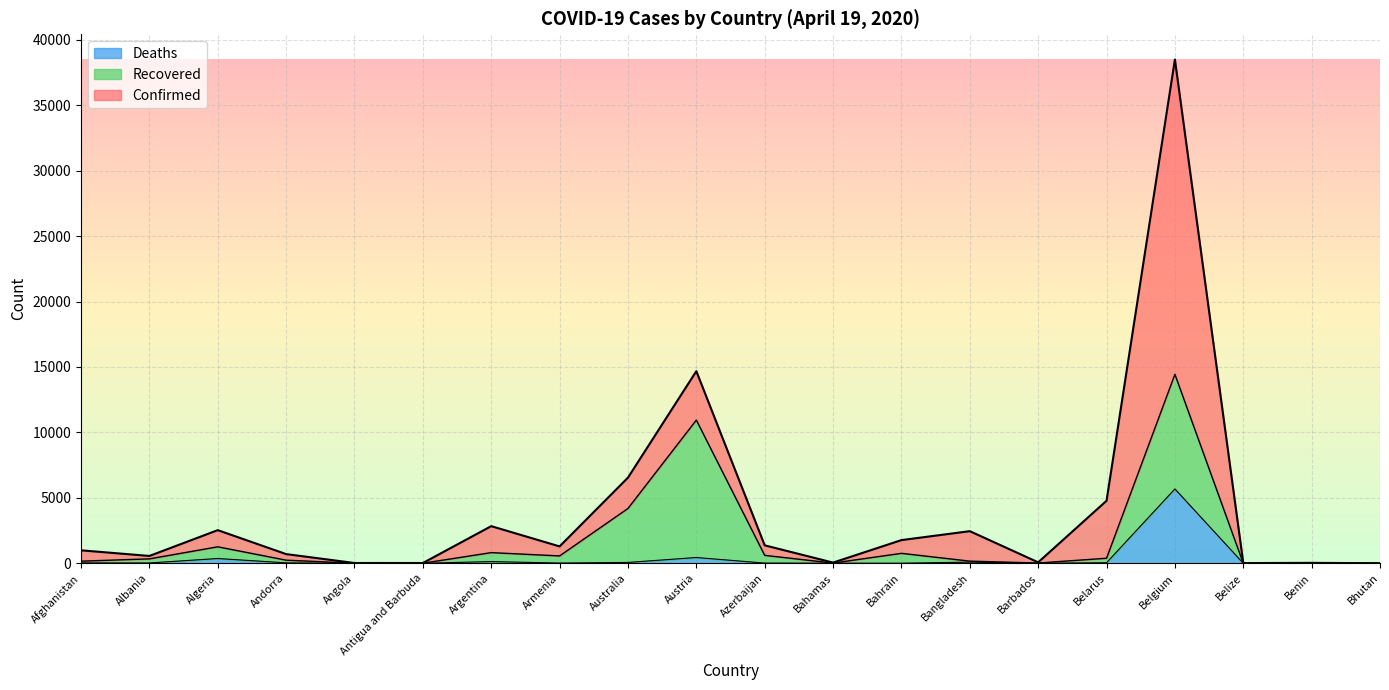

The value of Deaths at Bahamas is 13. True or false?

False